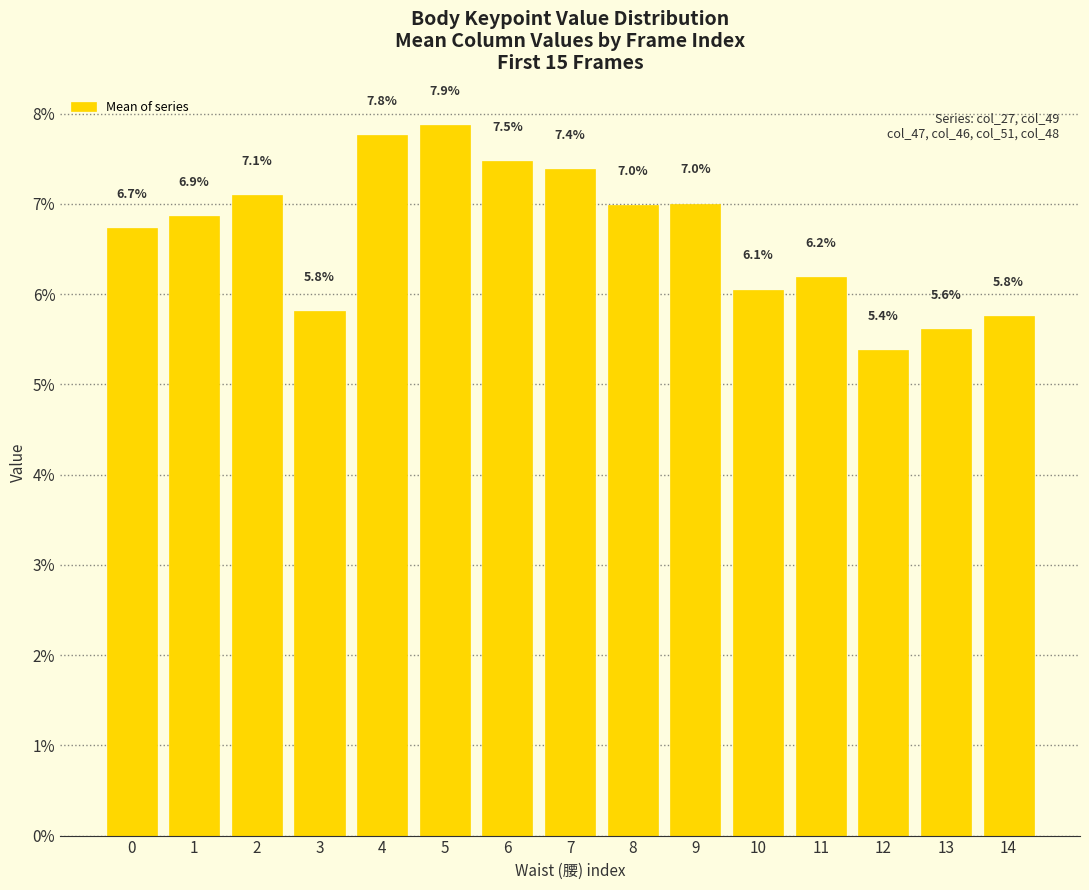

How many data points are less than 6?

4